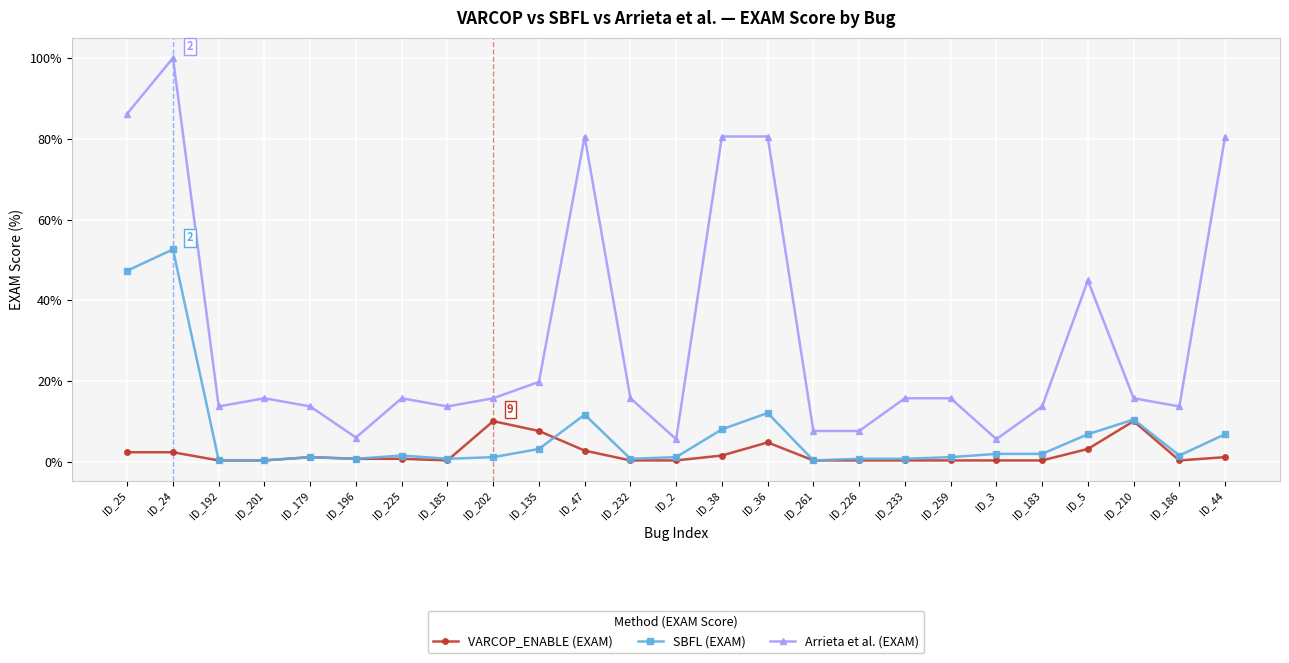

At which category is the sum across all series the highest?

ID_24